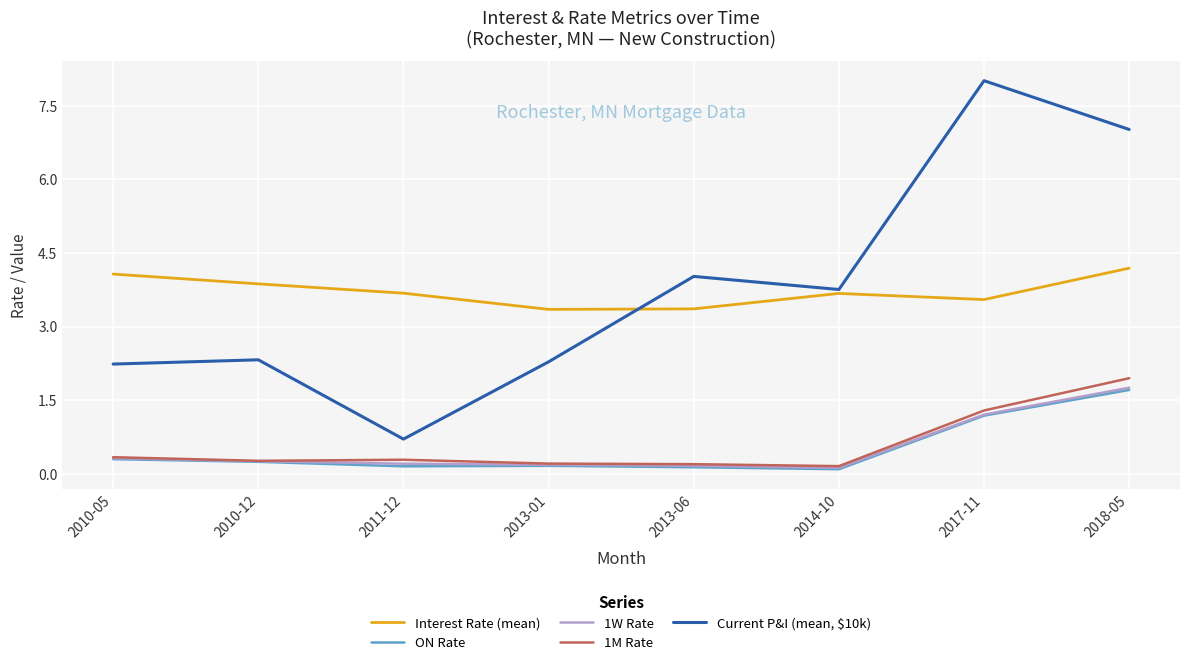

True or false: ON Rate and Current P&I (mean, $10k) intersect in this chart.

False